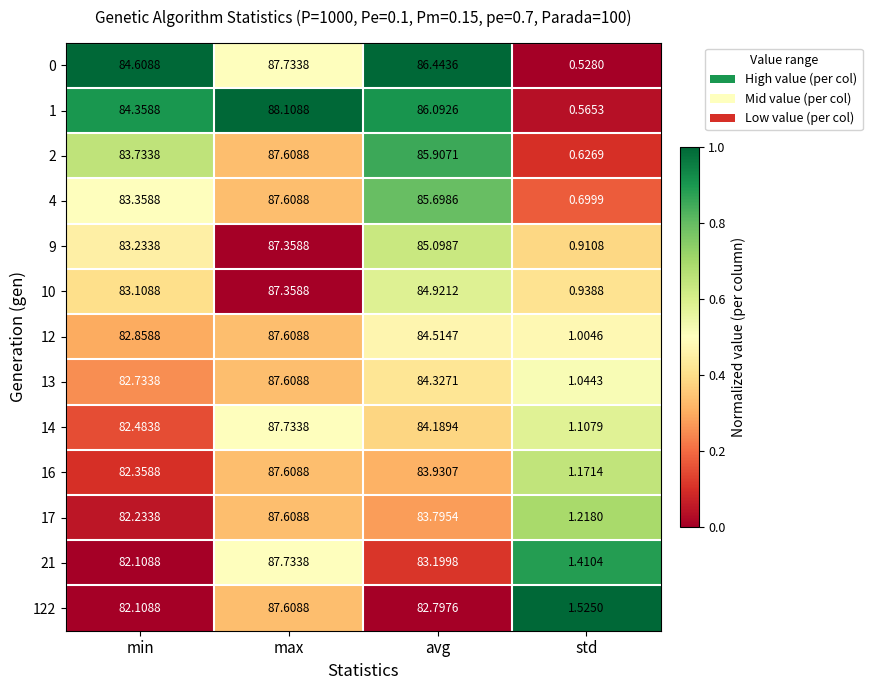

At which label does 0 reach its peak?

max